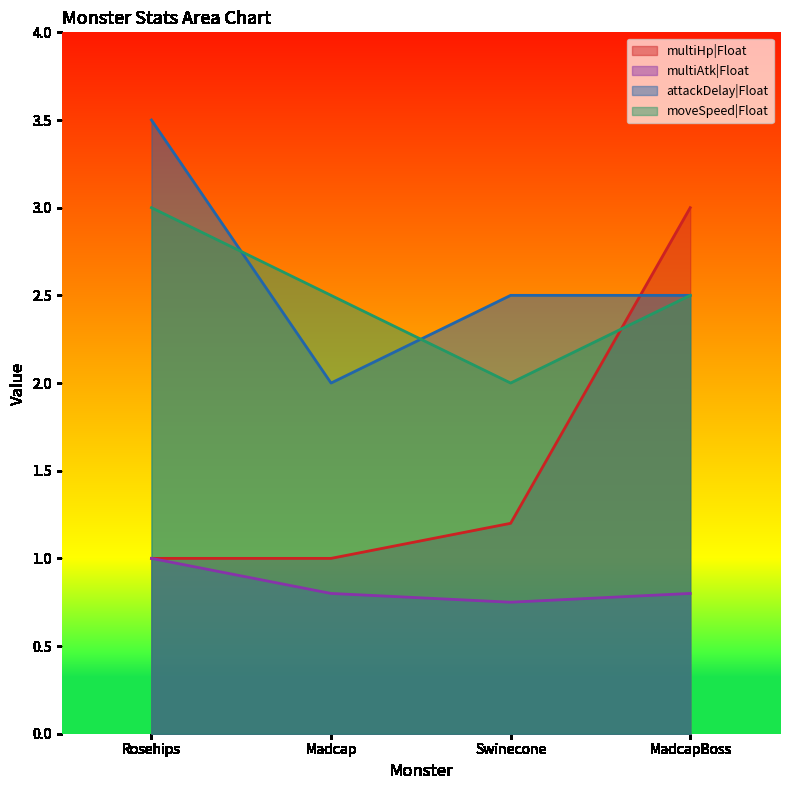

Count the number of data series in this chart.

4